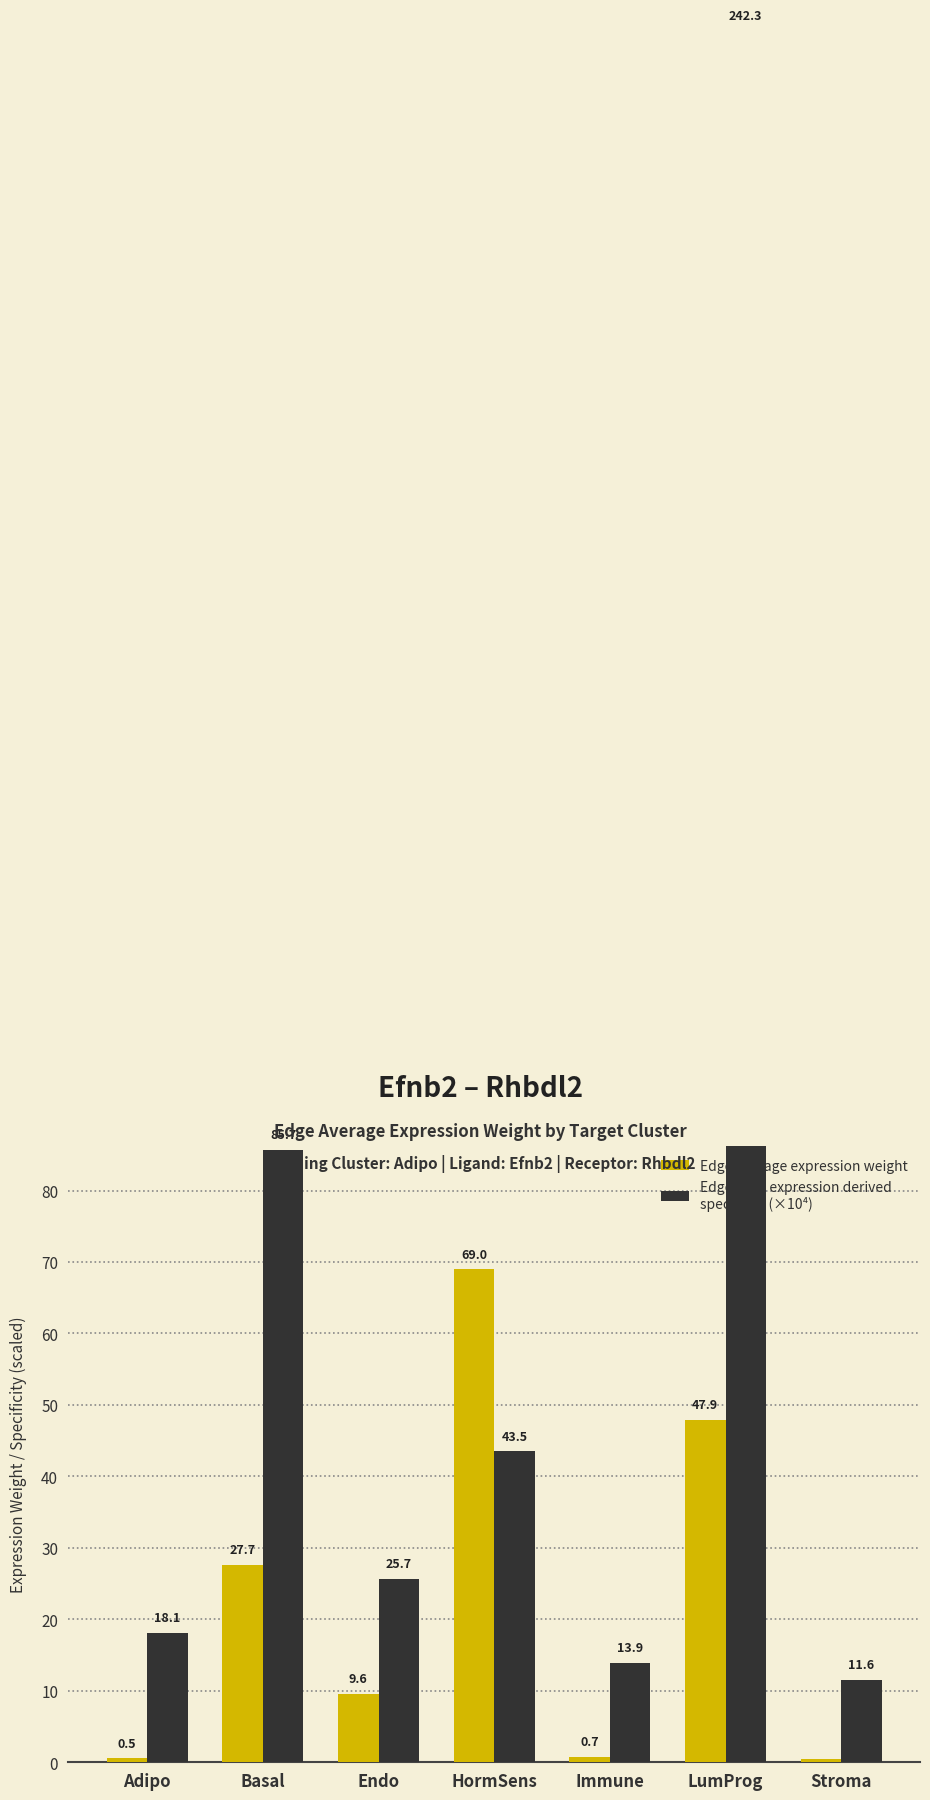

Rank the series by their maximum value, from lowest to highest.

Edge average expression weight, Edge total expression derived
specificity (×10⁴)